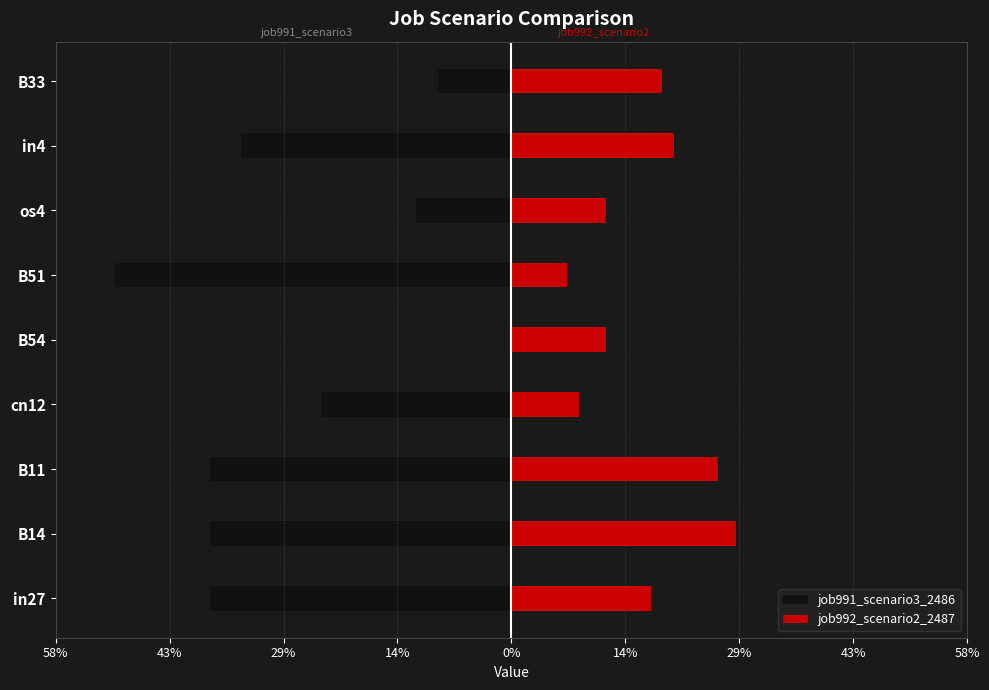

At how many categories does at least one series exceed 0?

9